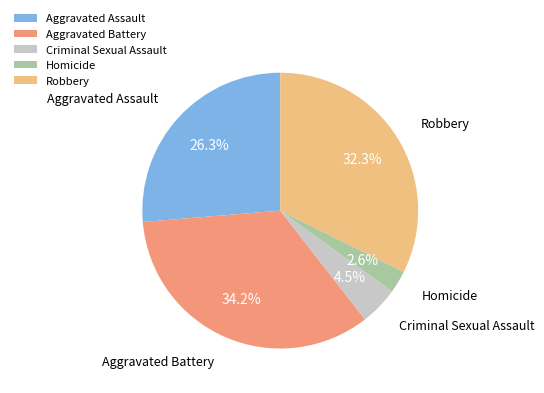

Rank the categories by value from lowest to highest.

Homicide, Criminal Sexual Assault, Aggravated Assault, Robbery, Aggravated Battery